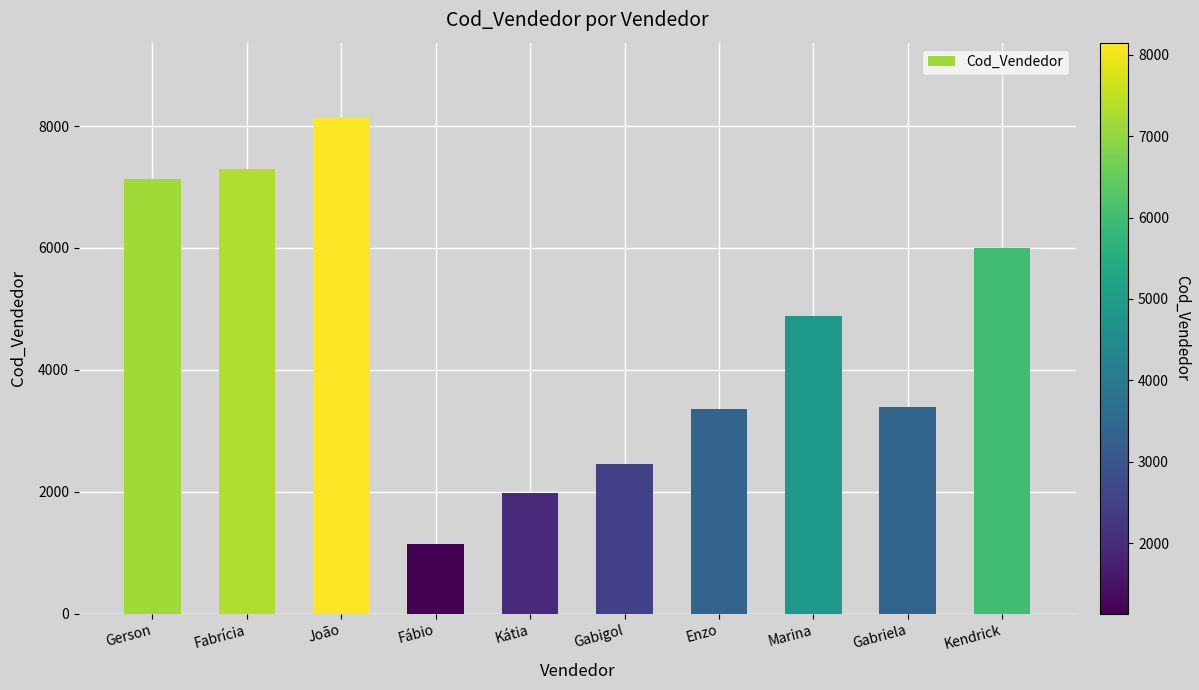

How many values are below 4889?

5